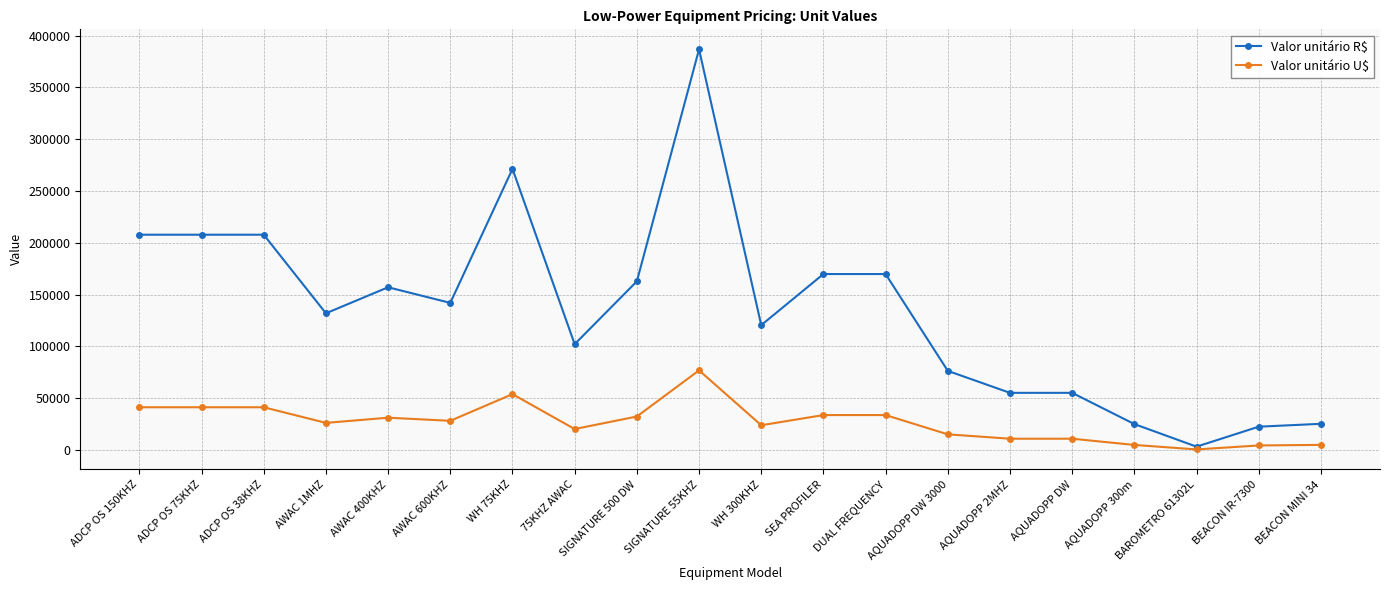

Read the Valor unitário U$ value at AQUADOPP 2MHZ.

11000.0